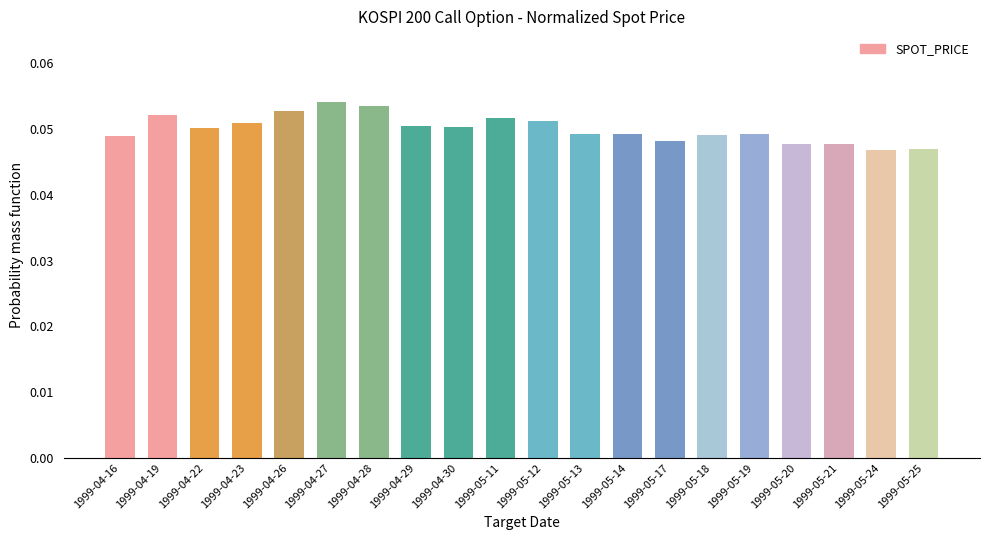

What position from the right is 1999-05-20?

4